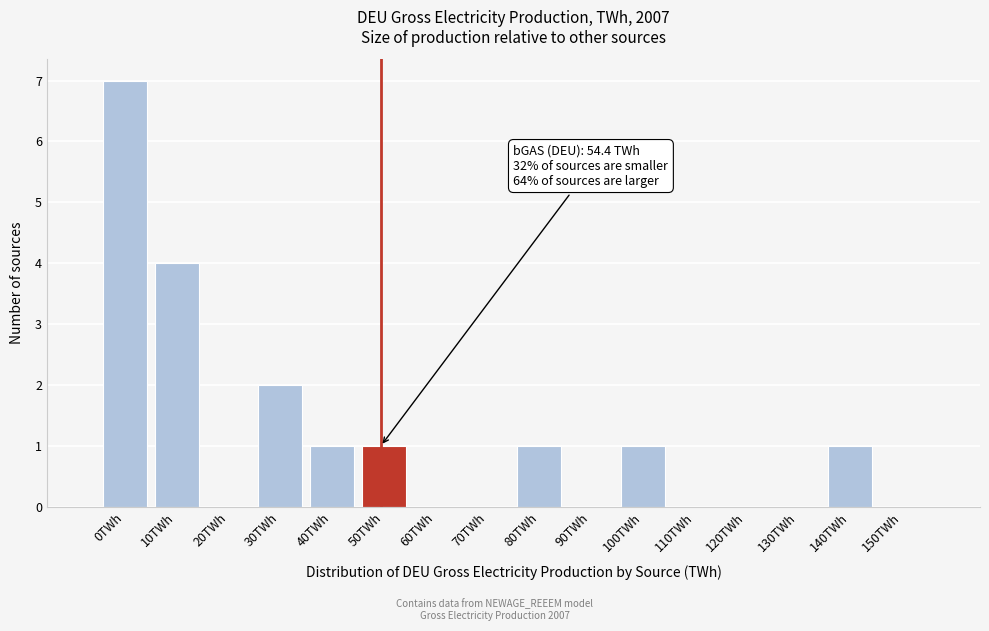

Reading left to right, what are all the values shown in this chart?

0TWh=7	10TWh=4	20TWh=0	30TWh=2	40TWh=1	50TWh=1	60TWh=0	70TWh=0	80TWh=1	90TWh=0	100TWh=1	110TWh=0	120TWh=0	130TWh=0	140TWh=1	150TWh=0